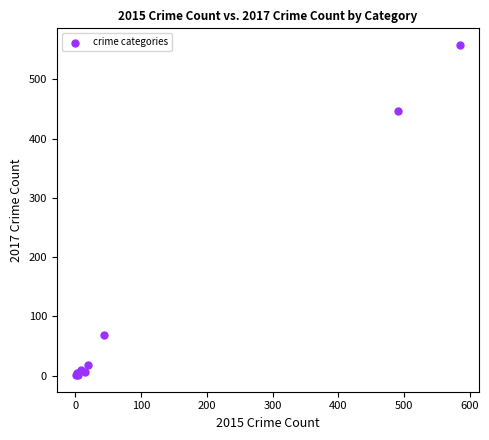

What Y value in the scatter plot is closest to 279?

447